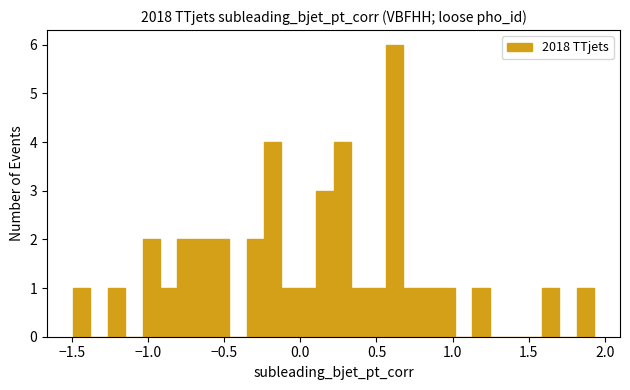

Read against the x-axis, roughly where is the centre of the tallest bar?

0.60